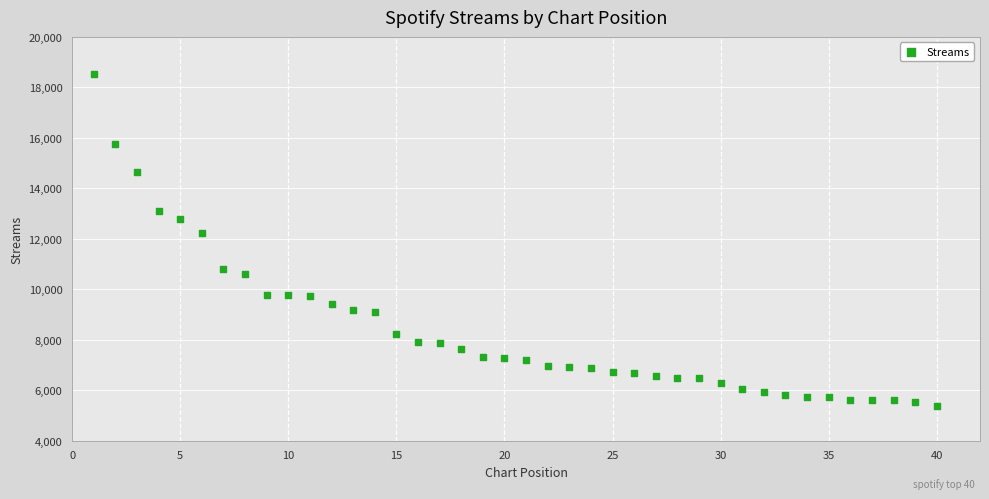

What is the range of Y values (max minus min)?

13149